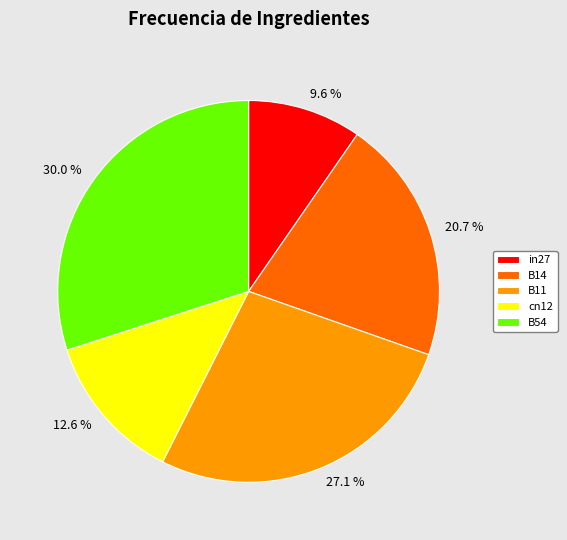

True or false: cn12 accounts for 13% of the total.

True